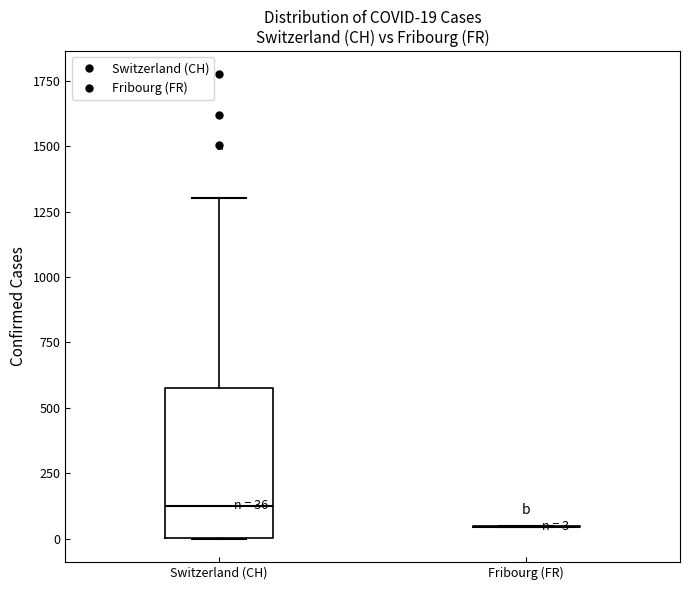

Which box is the tallest, from its lower edge to its upper edge?

Switzerland (CH)